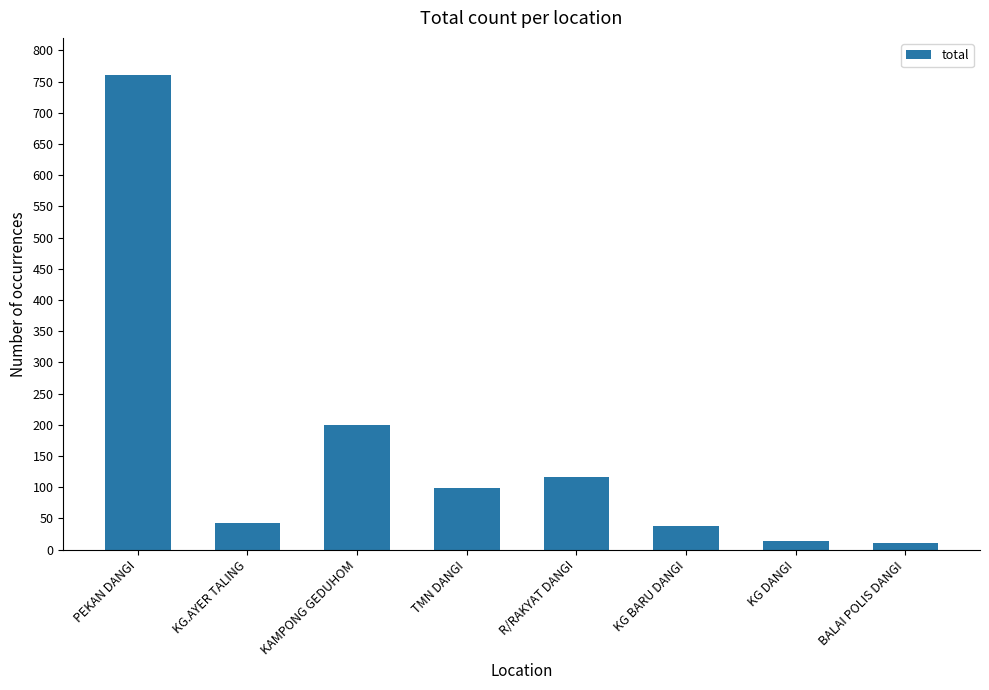

The value at KG DANGI is 14. True or false?

True